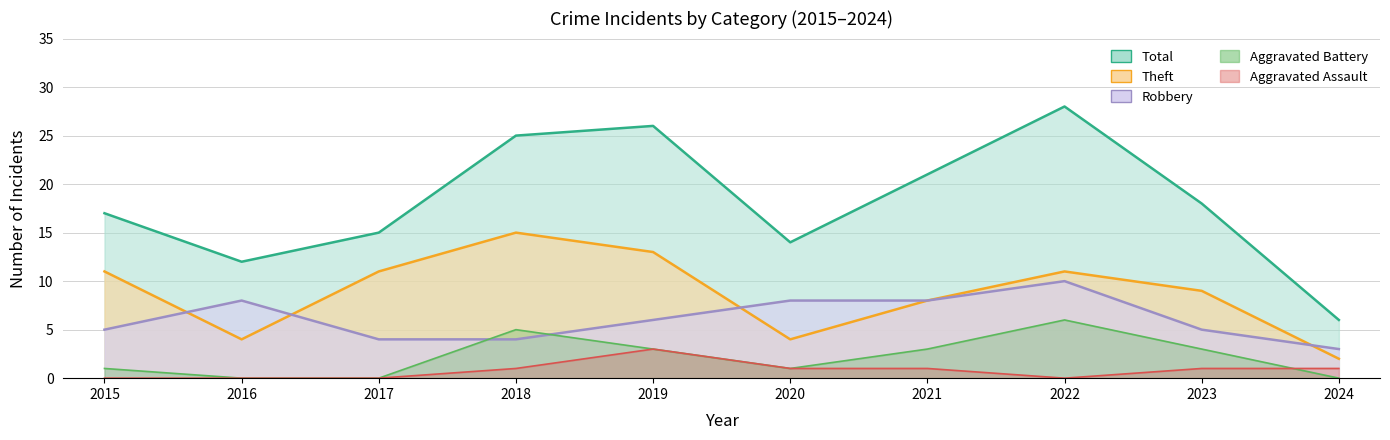

True or false: Aggravated Assault and Robbery intersect in this chart.

False